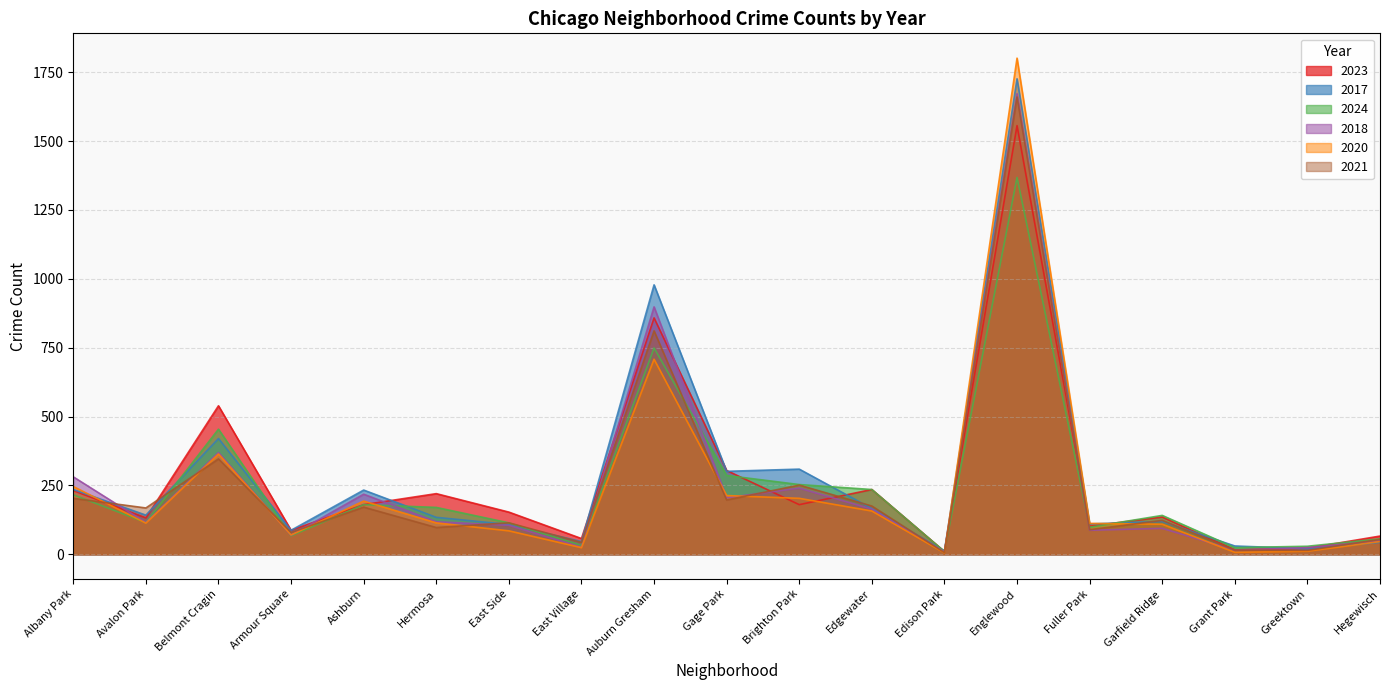

At which label is 2020 closest to 903?

Auburn Gresham